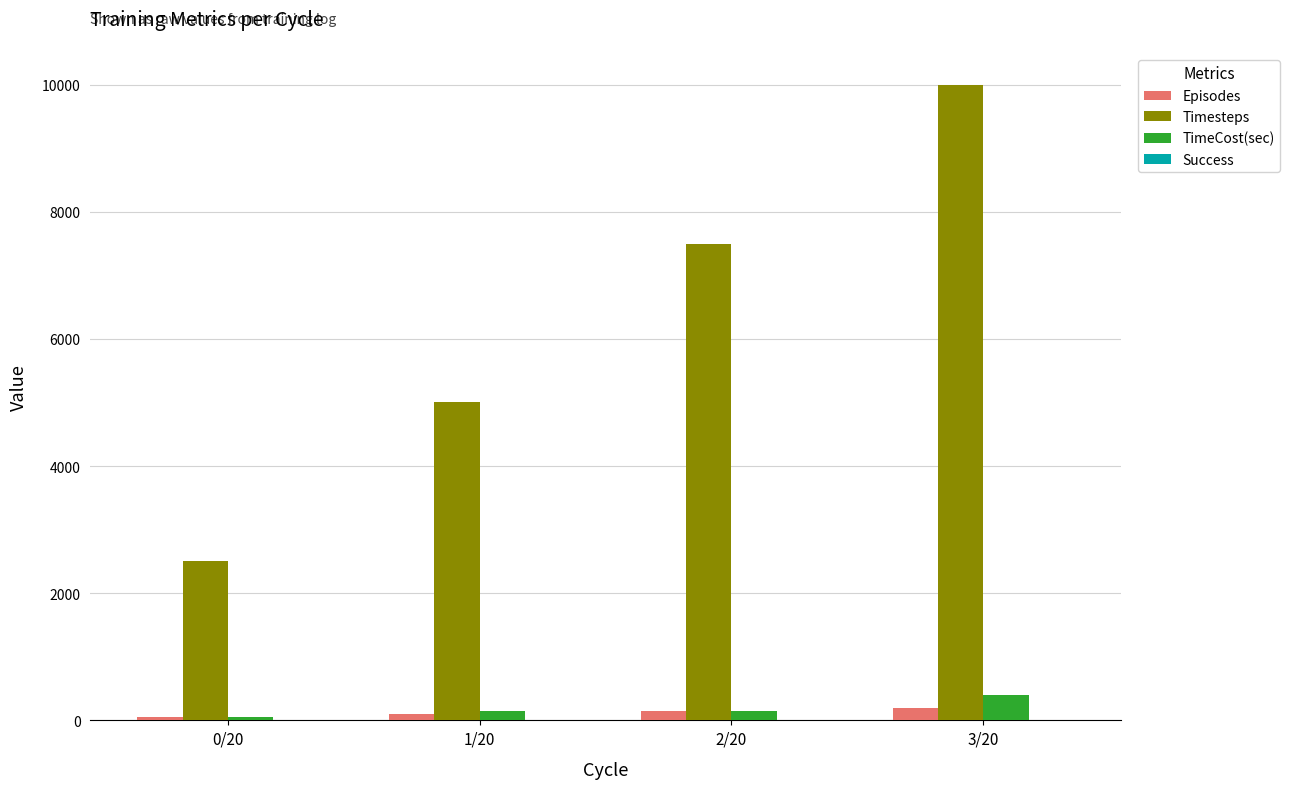

Which series changed the most between 0/20 and 3/20?

Timesteps